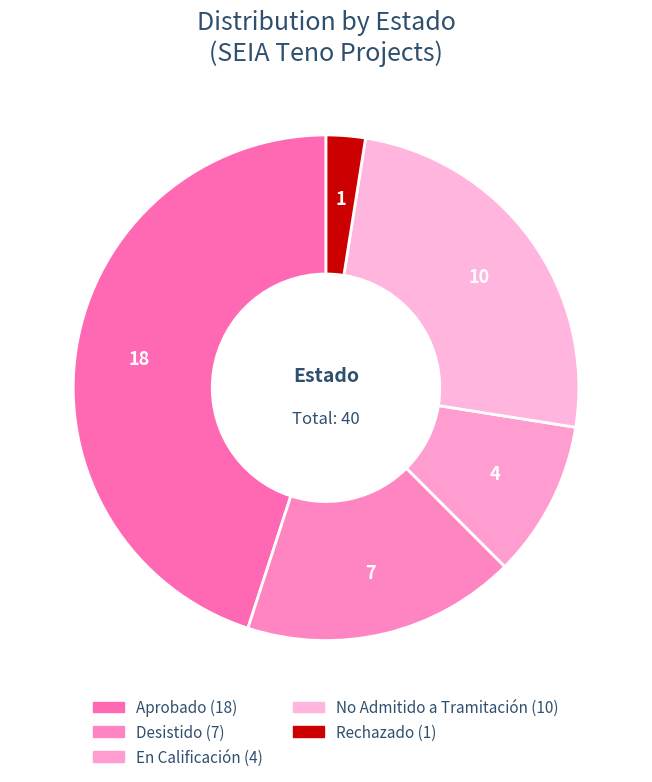

How many slices are in this pie chart?

5